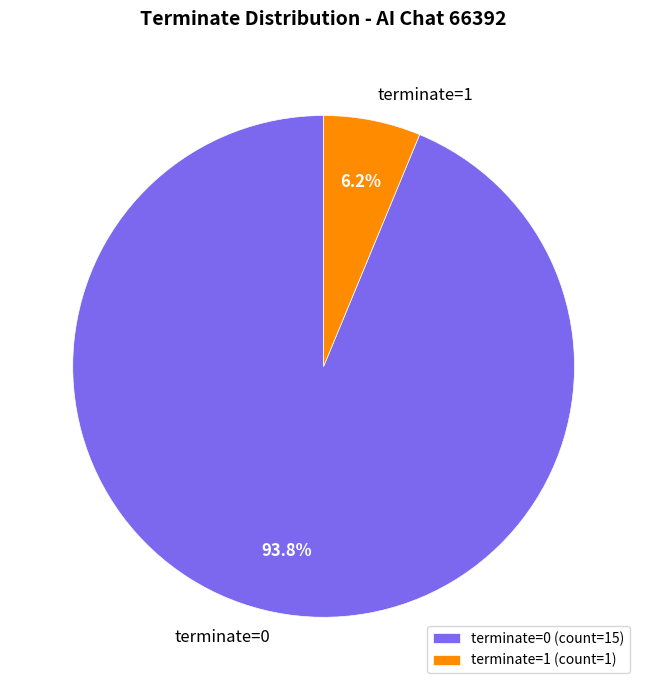

How many slices are in this pie chart?

2